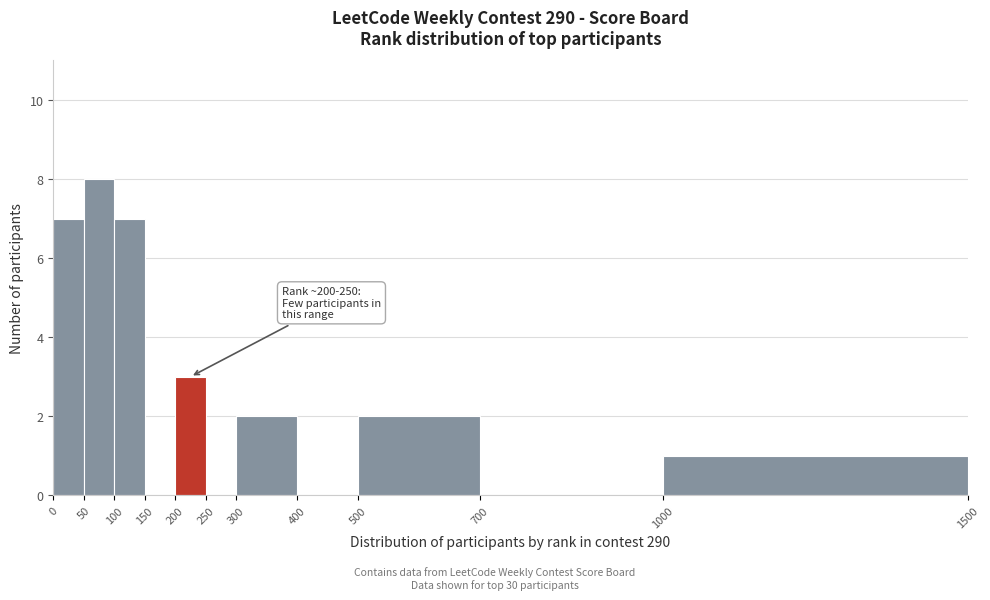

Over which range of the x-axis is the bar tallest?

50 to 100